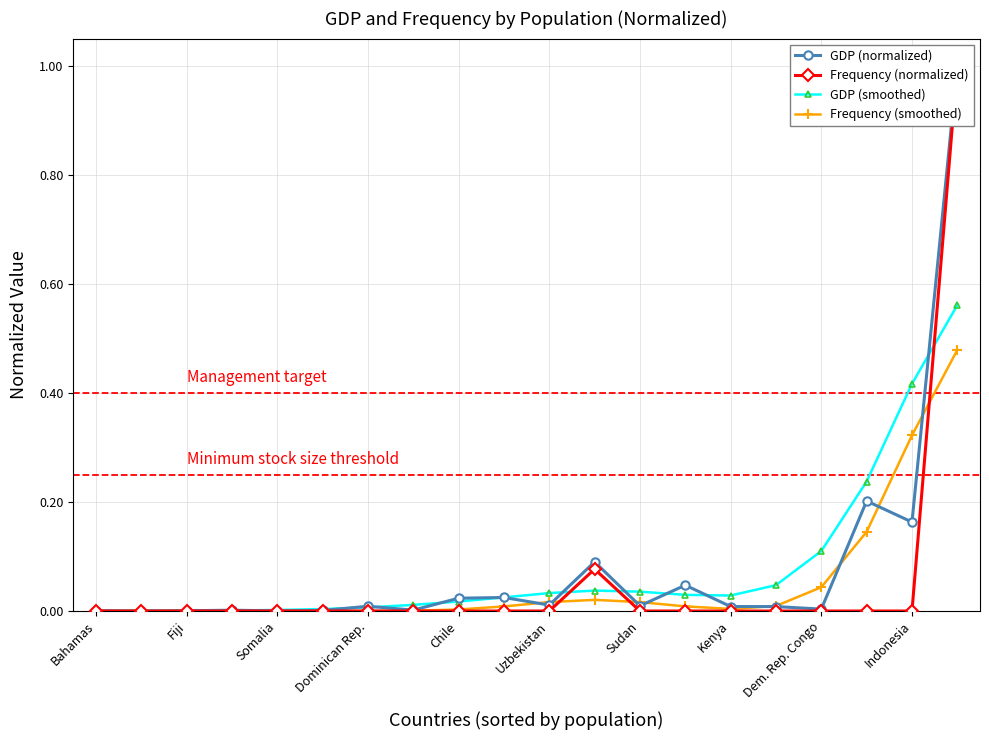

Between which two adjacent categories do GDP (smoothed) and GDP (normalized) first intersect?

Bahamas and Fiji